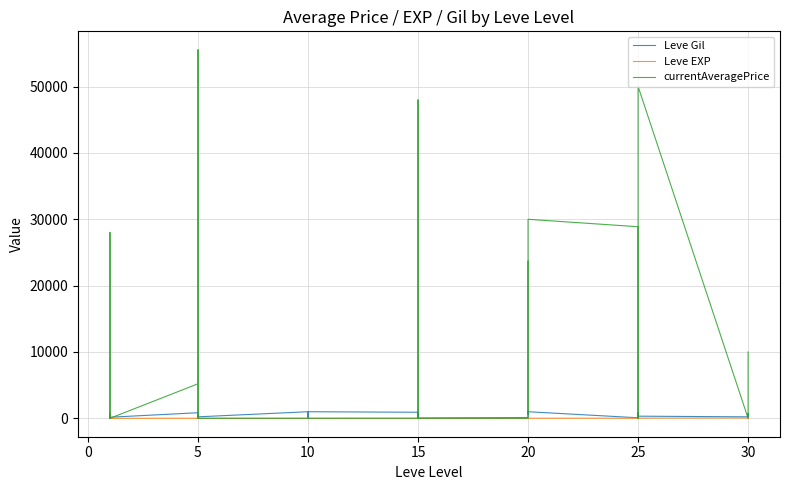

Is it true that Leve EXP equals 25 at 20?

False